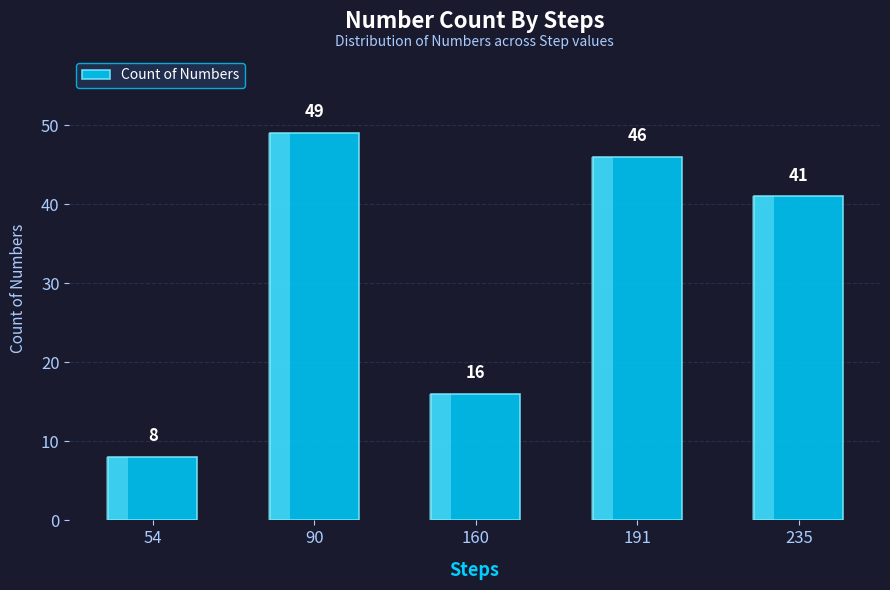

Reading left to right, transcribe all the data shown in this chart.

8	49	16	46	41